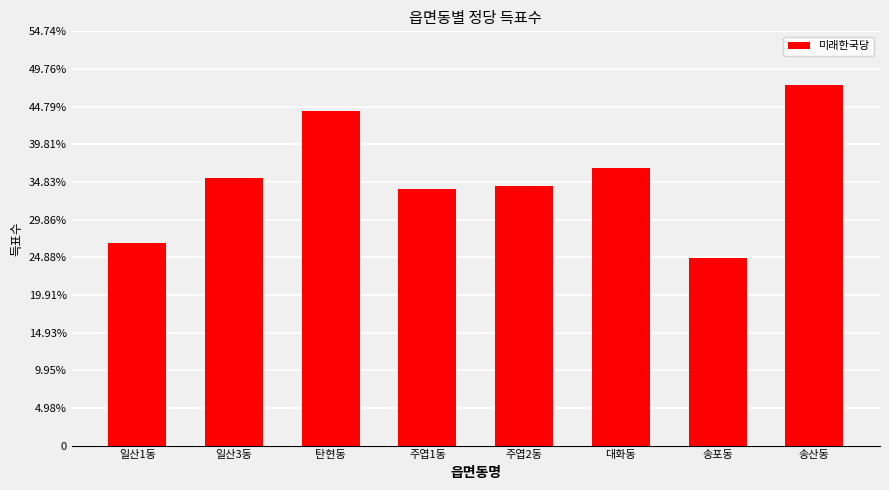

Rank the categories by value from highest to lowest.

송산동, 탄현동, 대화동, 일산3동, 주엽2동, 주엽1동, 일산1동, 송포동